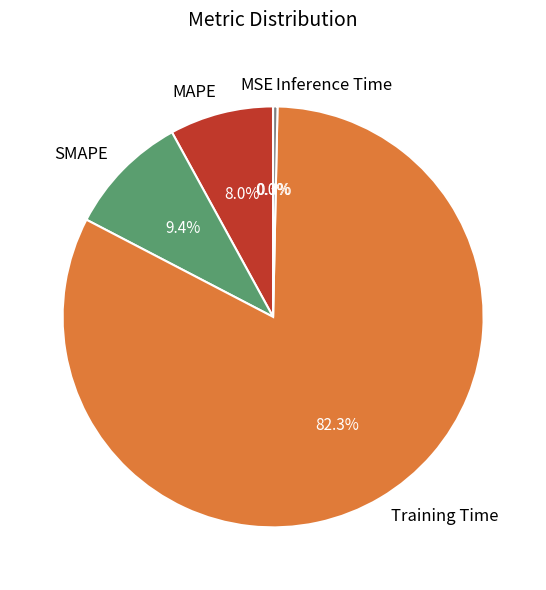

Is it true that SMAPE is 9% of the pie?

True